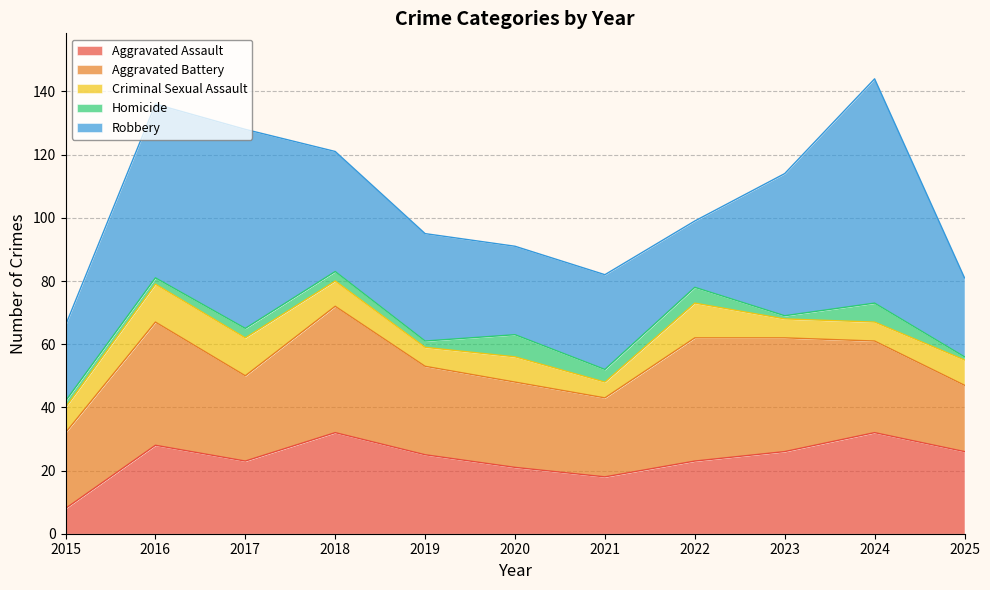

What is the total value across all series at 2020?

91